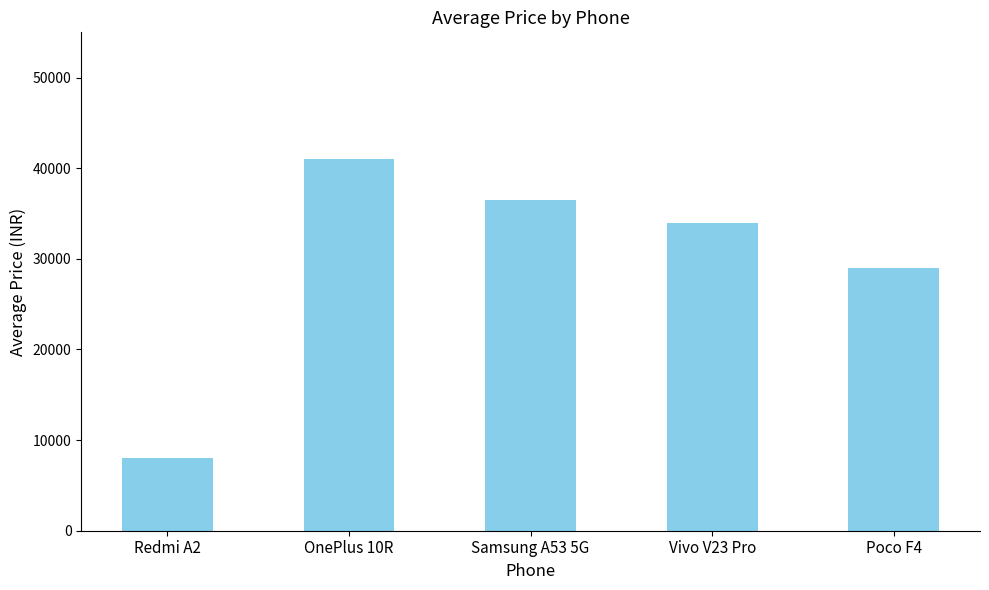

What is the difference between the maximum and second lowest values?

12000